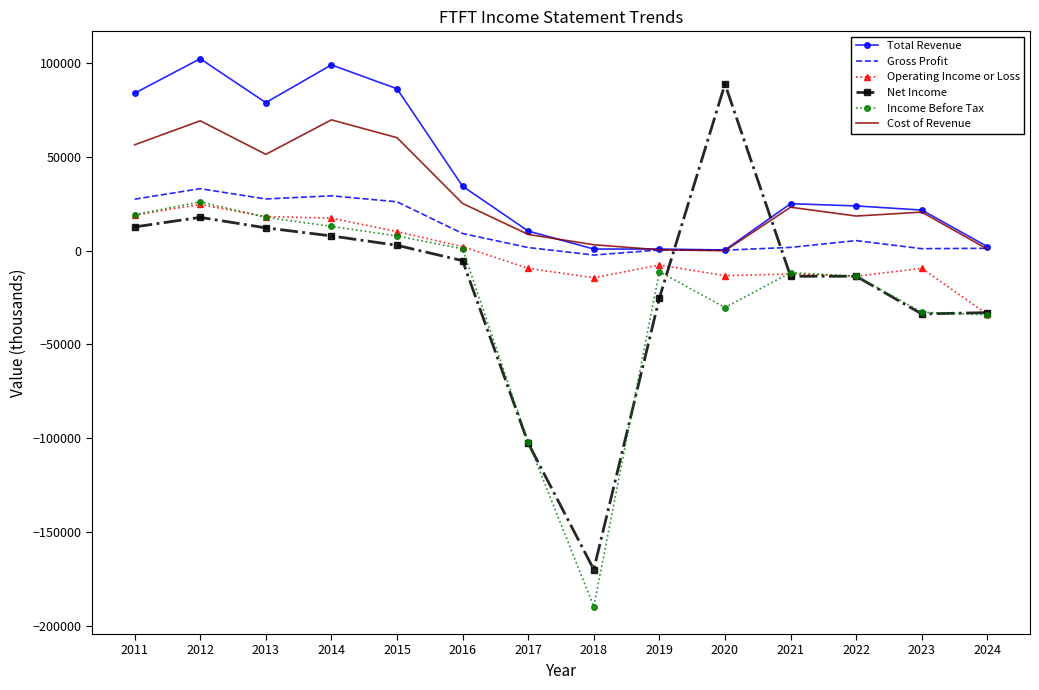

The value of Income Before Tax at 2017 is -102000. True or false?

True